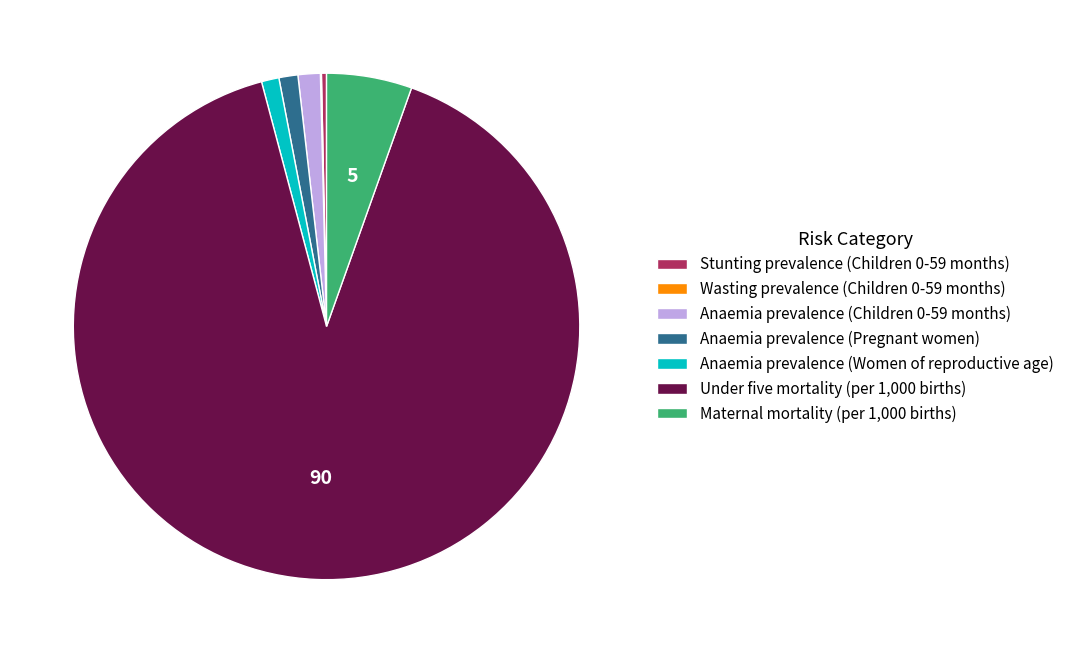

True or false: Anaemia prevalence (Pregnant women) accounts for 1% of the total.

True